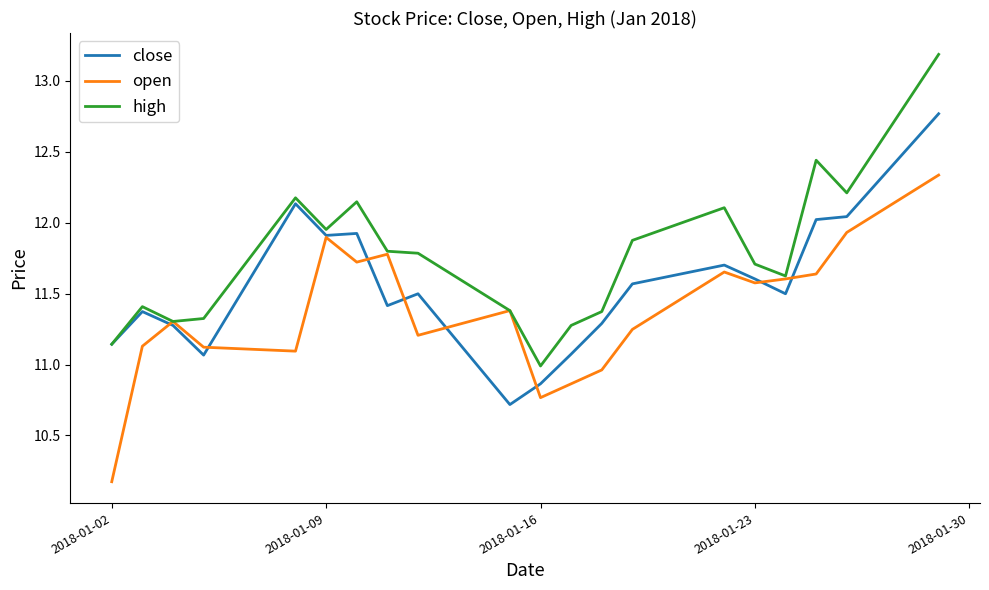

What is the highest value of the close series?

12.8